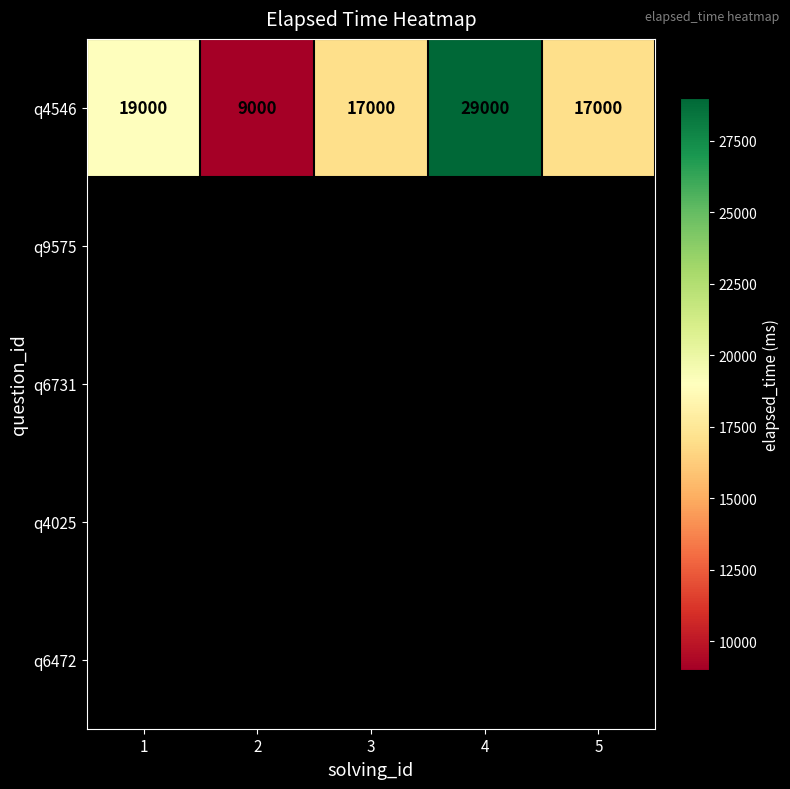

What value does the q4546 series have at 1?

19000